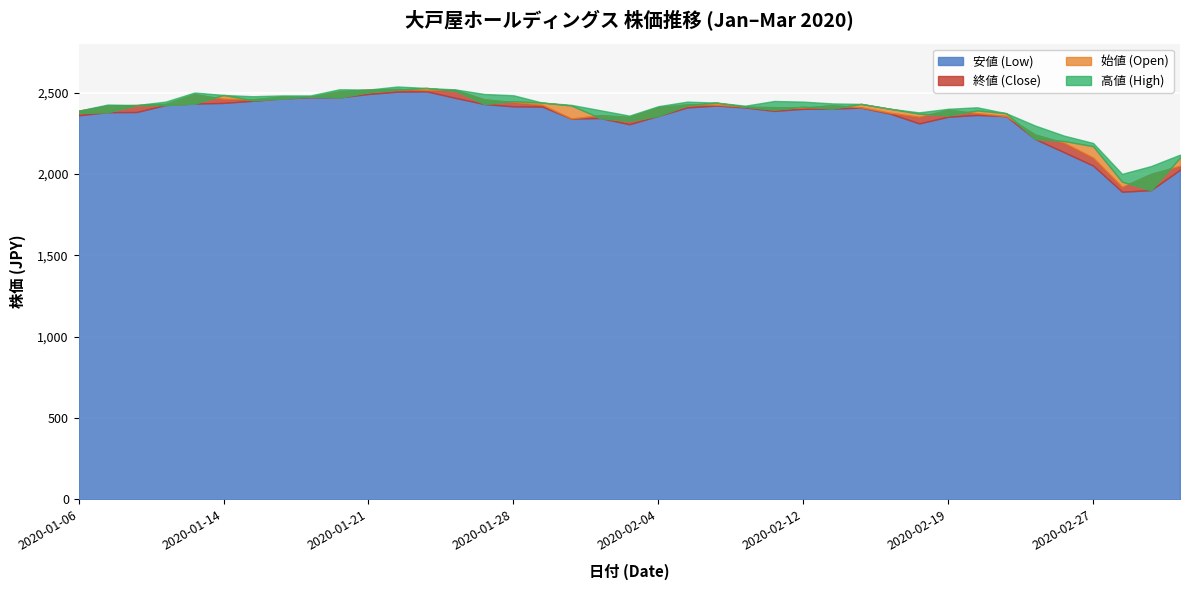

What is the total value across all series at 2020-01-17?

9902